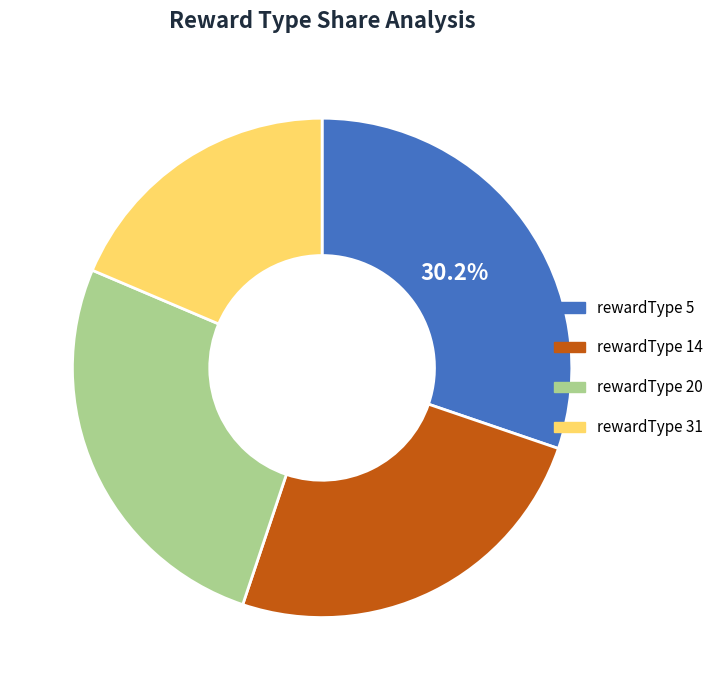

Count the number of slices in the pie.

4